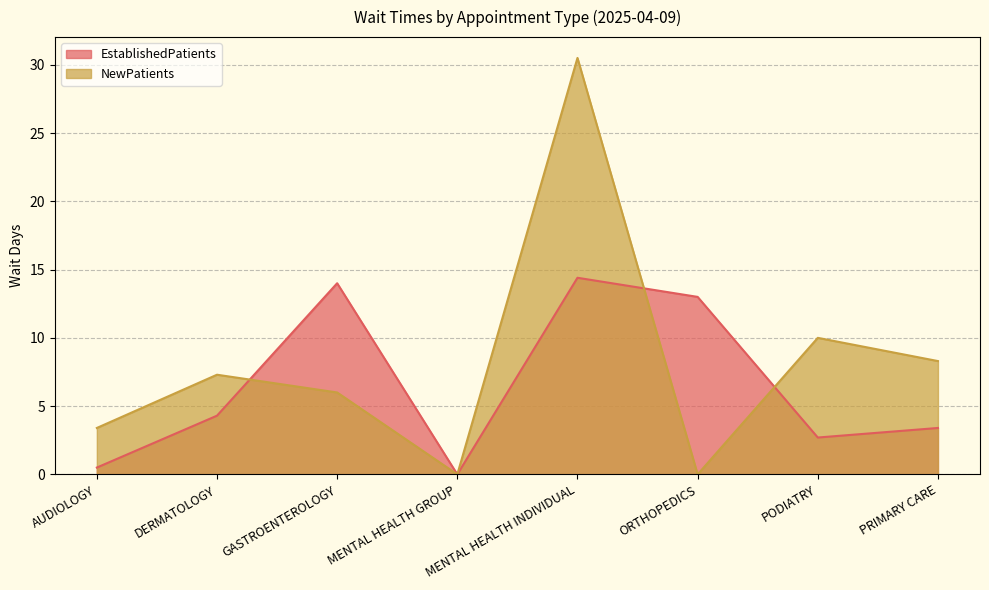

Which category has the lowest value in the EstablishedPatients series?

MENTAL HEALTH GROUP